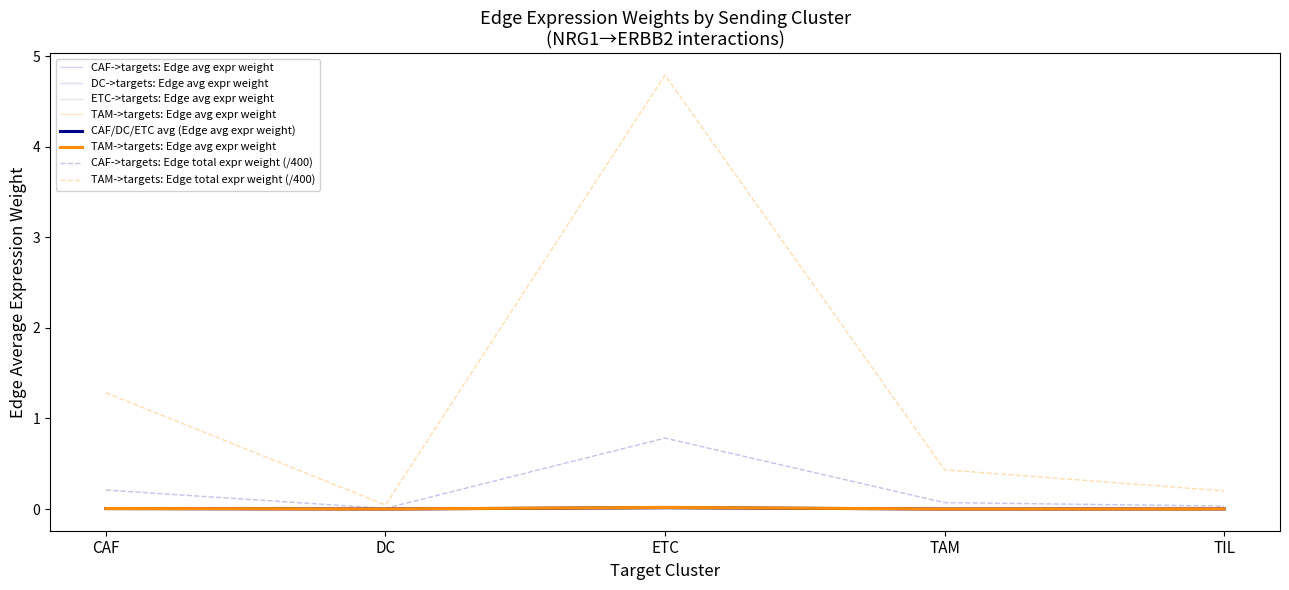

What is the average value of the CAF->targets: Edge total expr weight series?

0.2